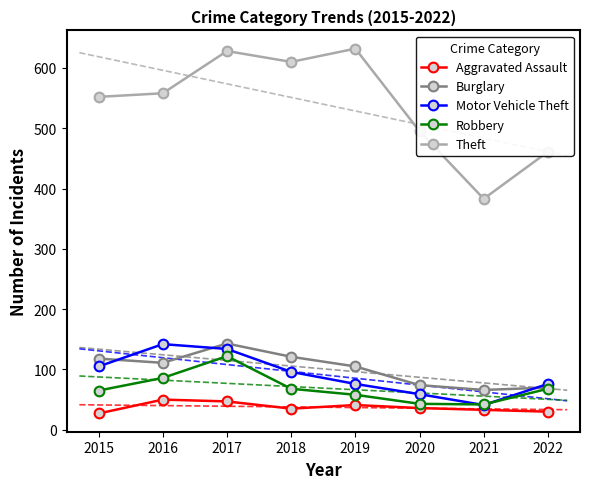

True or false: Burglary has a value of 70 at 2022.

True